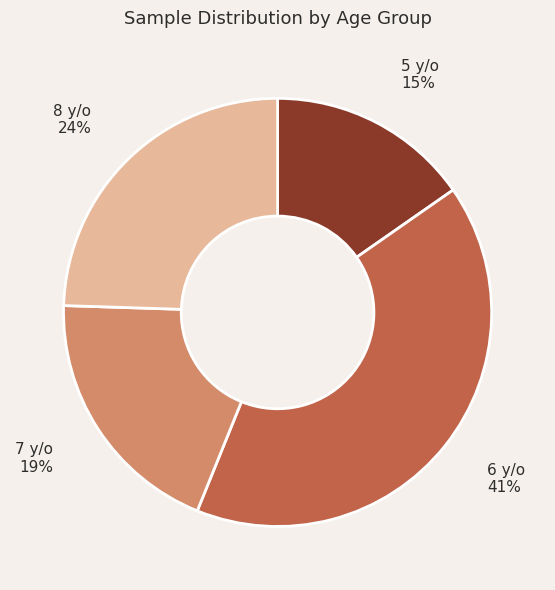

Is the sum of 7 y/o and 8 y/o greater than half?

No